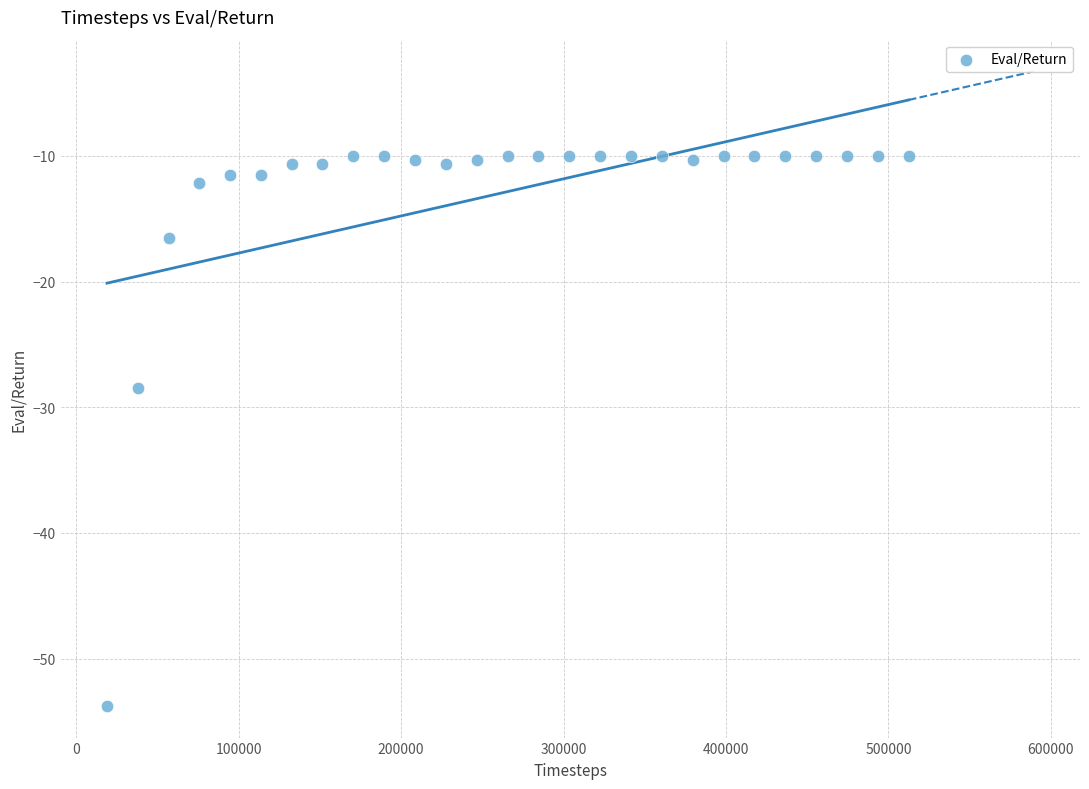

What Y value in the scatter plot is closest to -31?

-28.4